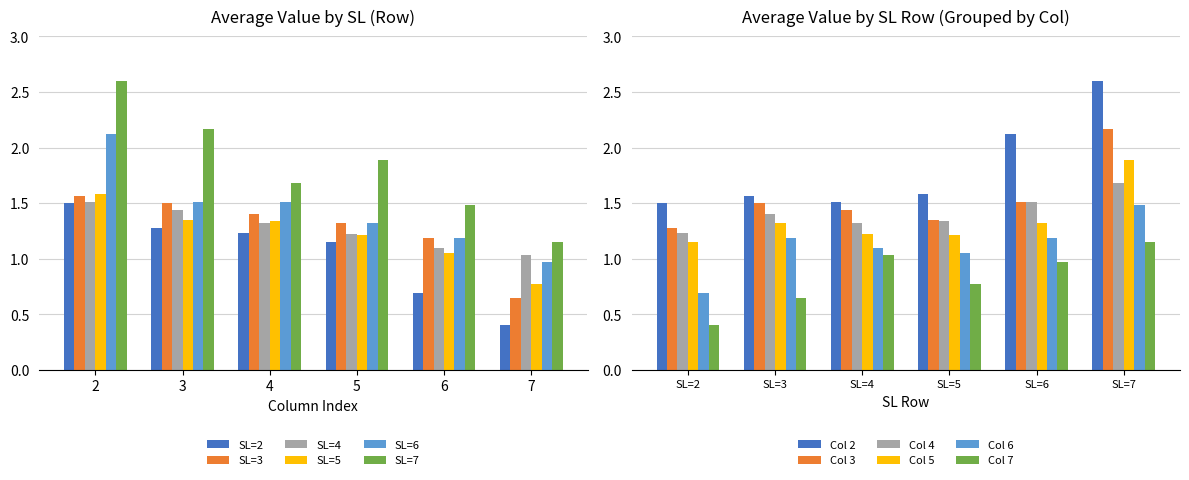

At which label is SL=4 closest to 1?

7